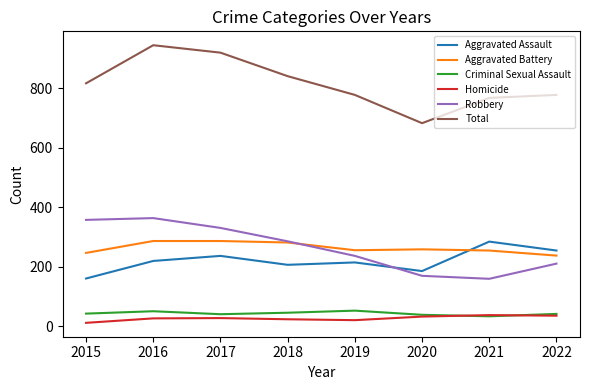

What is the minimum value for Aggravated Assault?

160